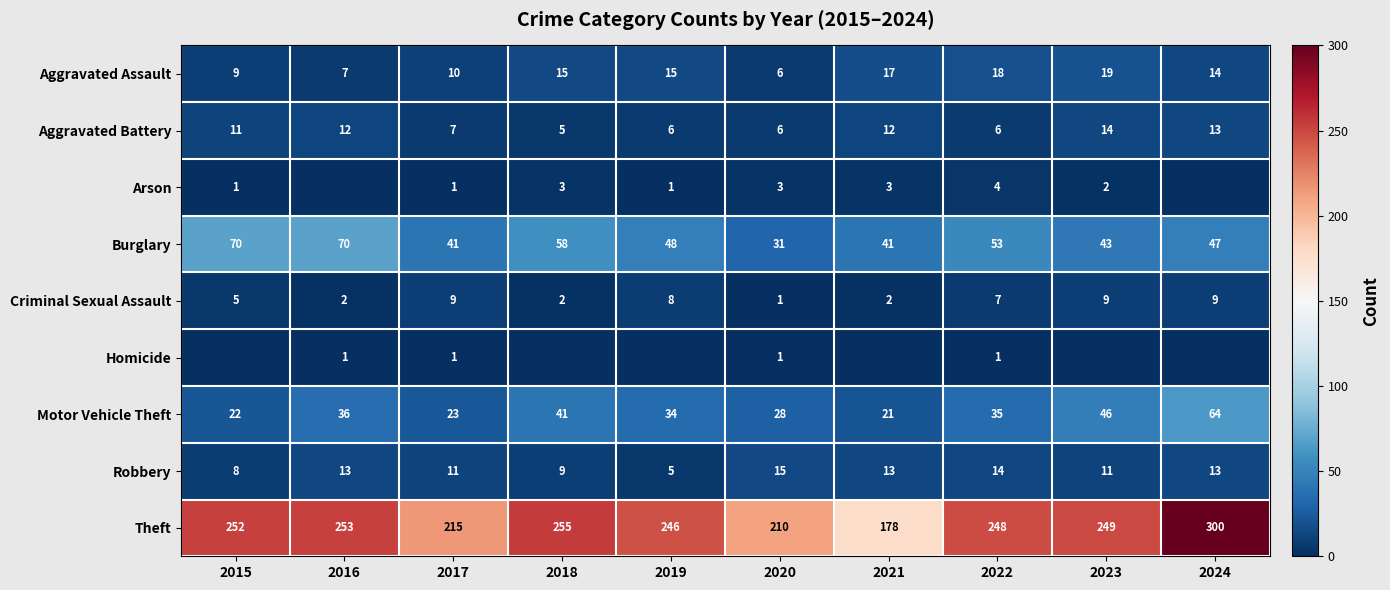

True or false: Aggravated Battery has a value of 11 at 2015.

True